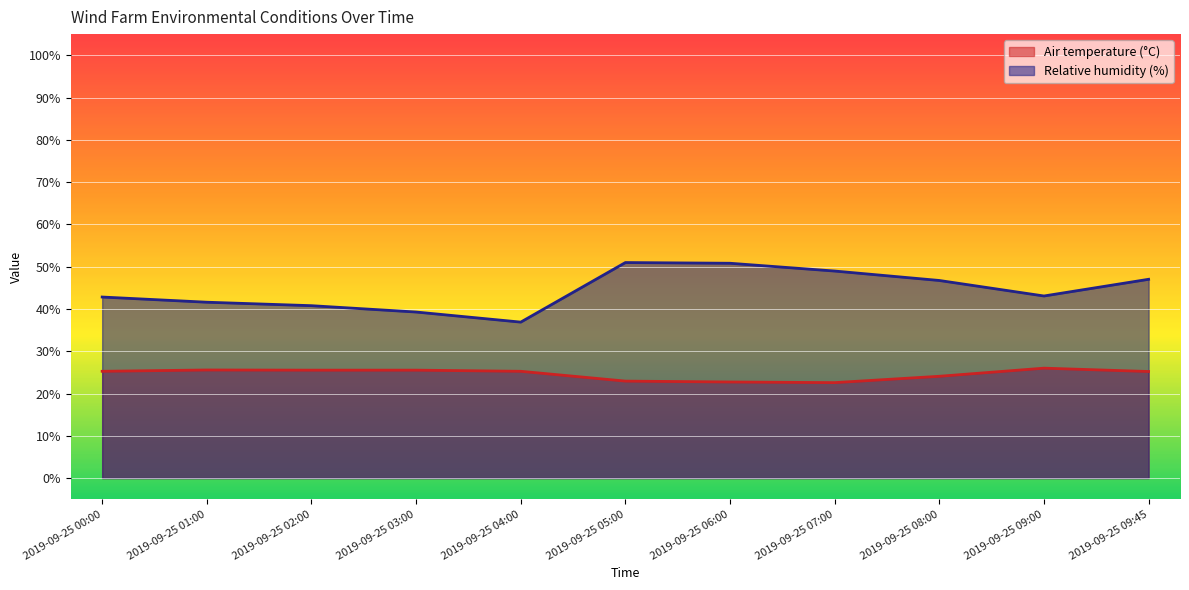

How many interior local peaks does the Relative humidity (%) series have?

1